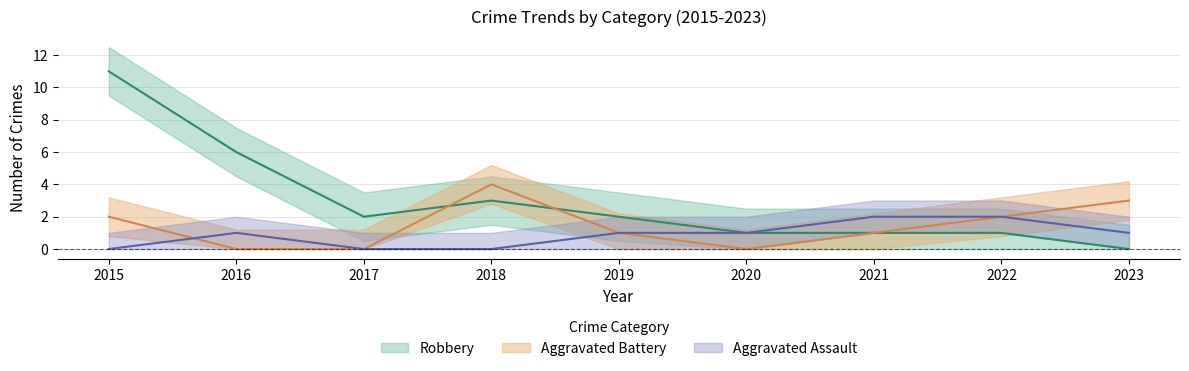

The value of Aggravated Battery at 2017 is 0. True or false?

True